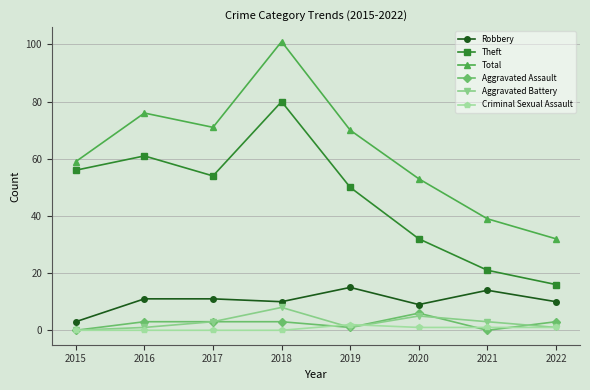

Which series has the widest spread of values?

Total